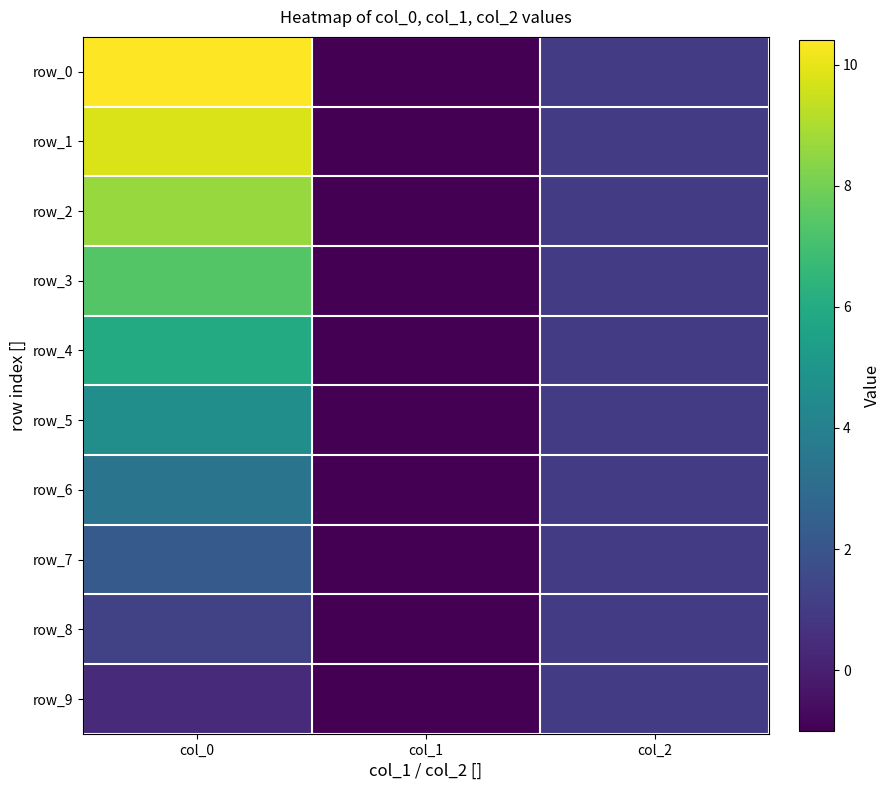

Reading left to right, extract all data points from this chart.

row_0: col_0=10.4	col_1=-1.0	col_2=1.0
row_1: col_0=9.8	col_1=-1.0	col_2=1.0
row_2: col_0=8.7	col_1=-1.0	col_2=1.0
row_3: col_0=7.4	col_1=-1.0	col_2=1.0
row_4: col_0=6.0	col_1=-1.0	col_2=1.0
row_5: col_0=4.6	col_1=-1.0	col_2=1.0
row_6: col_0=3.4	col_1=-1.0	col_2=1.0
row_7: col_0=2.2	col_1=-1.0	col_2=1.0
row_8: col_0=1.2	col_1=-1.0	col_2=1.0
row_9: col_0=0.4	col_1=-1.0	col_2=1.0